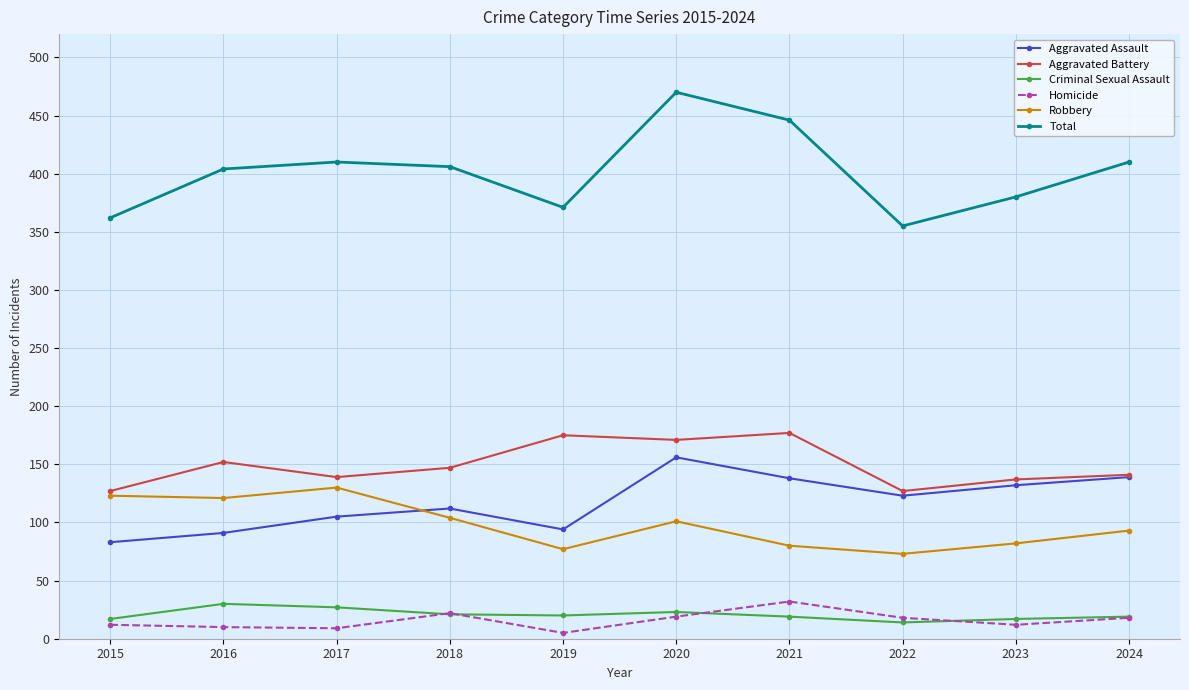

At how many categories does at least one series exceed 52?

10